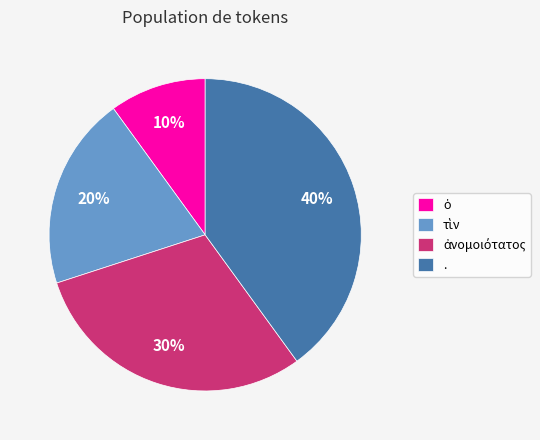

Count the number of slices in the pie.

4